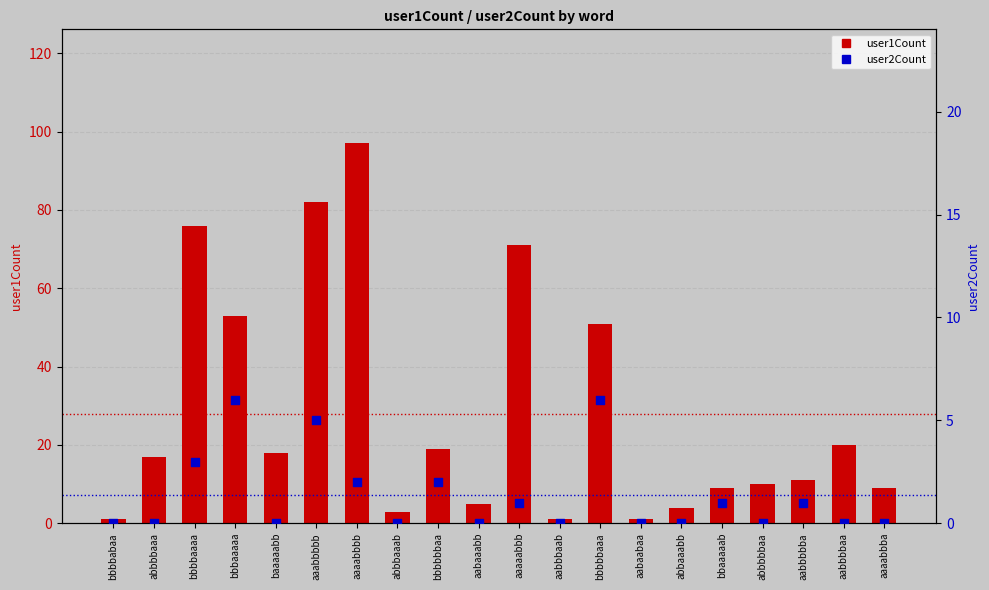

Which series reaches the maximum Y coordinate?

user1Count